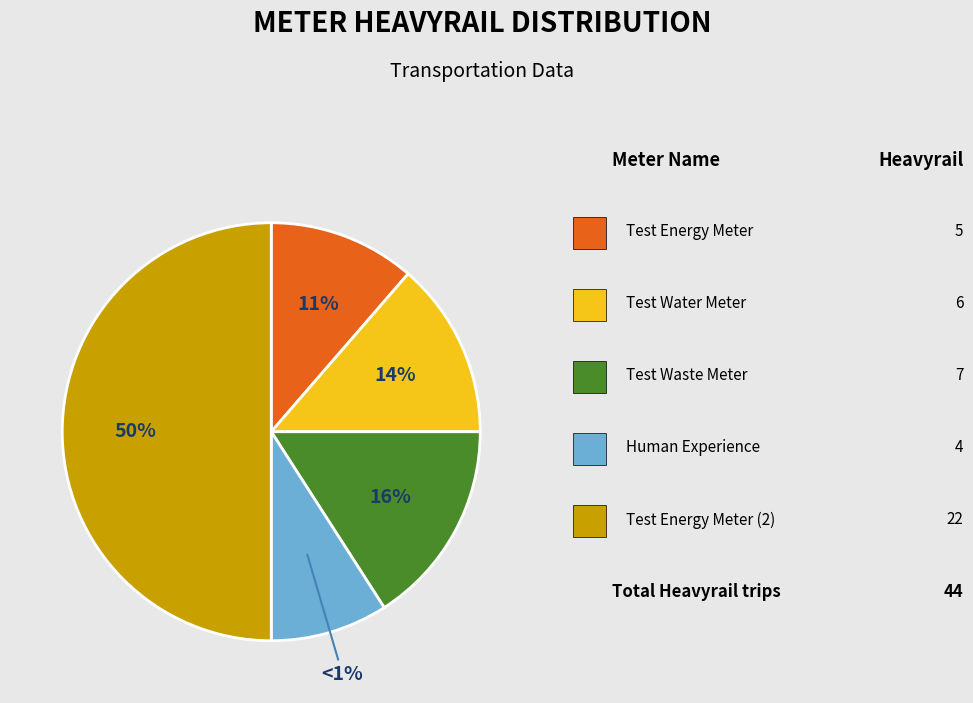

How many slices are in this pie chart?

5